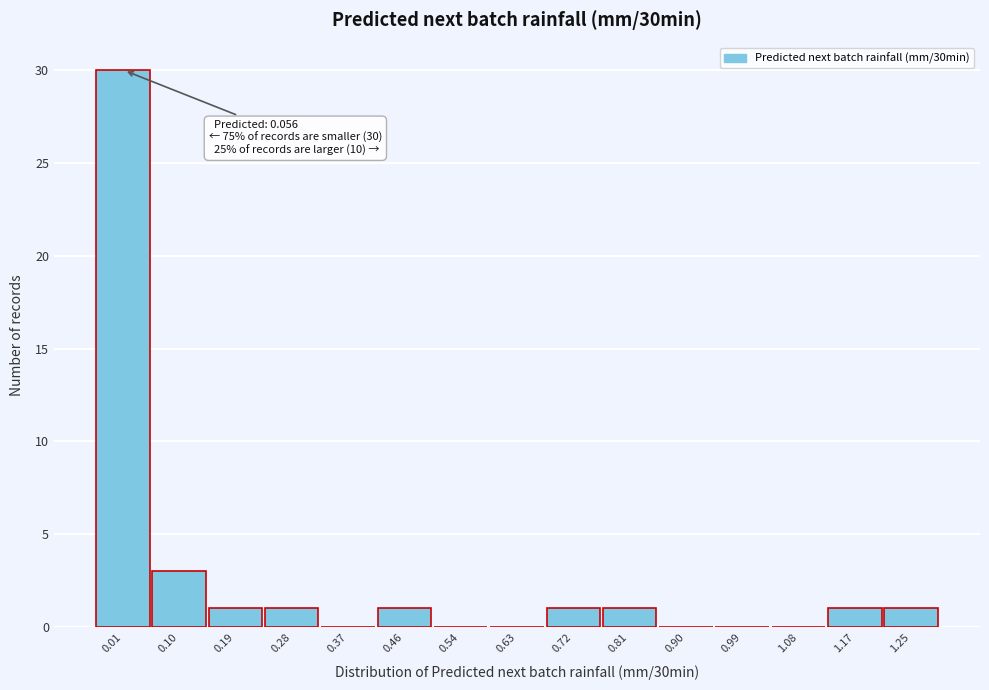

Reading left to right, list all the values displayed in this chart.

0.01=30	0.10=3	0.19=1	0.28=1	0.37=0	0.46=1	0.54=0	0.63=0	0.72=1	0.81=1	0.90=0	0.99=0	1.08=0	1.17=1	1.25=1